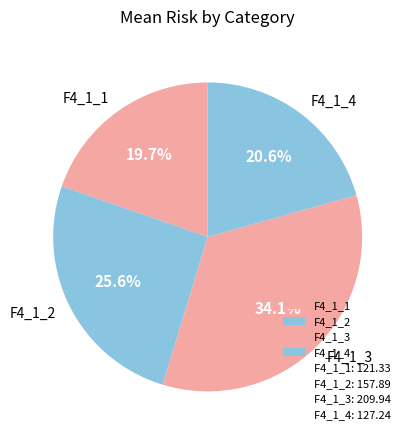

What percentage is the F4_1_4 slice, to the nearest percent?

21%